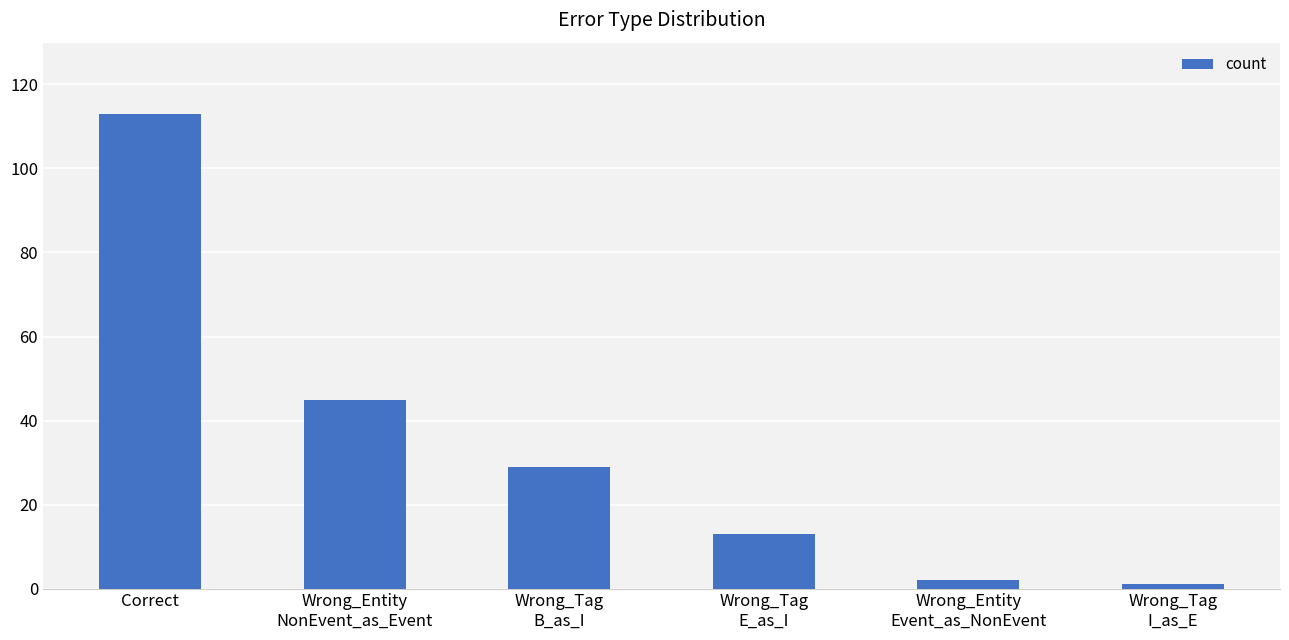

How many bars are there in total?

6